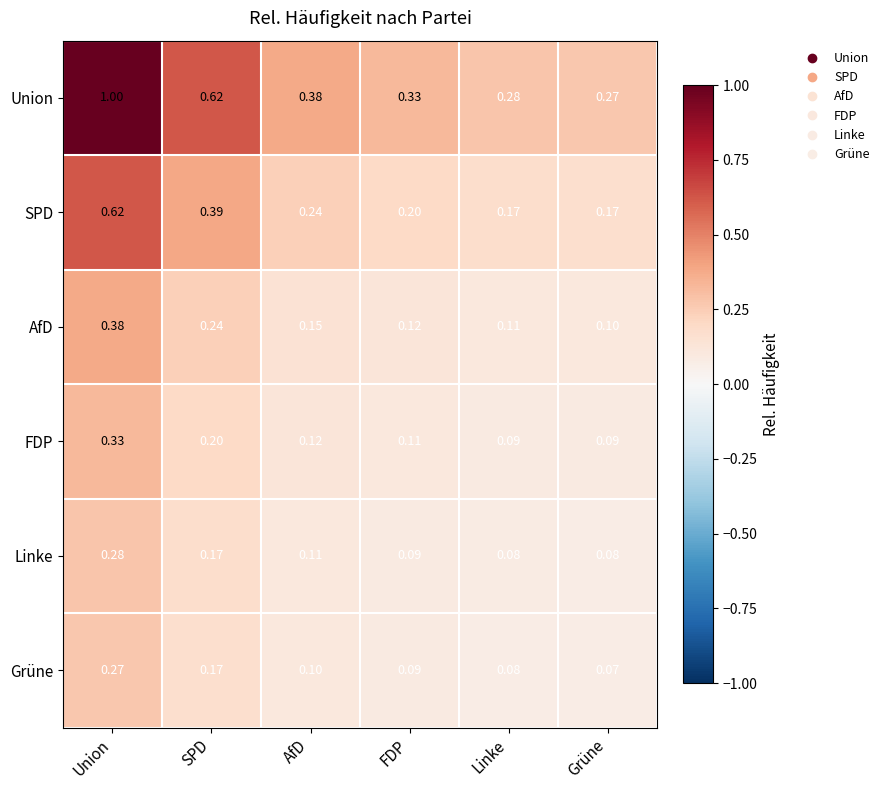

Which label corresponds to the largest value in the chart?

Union